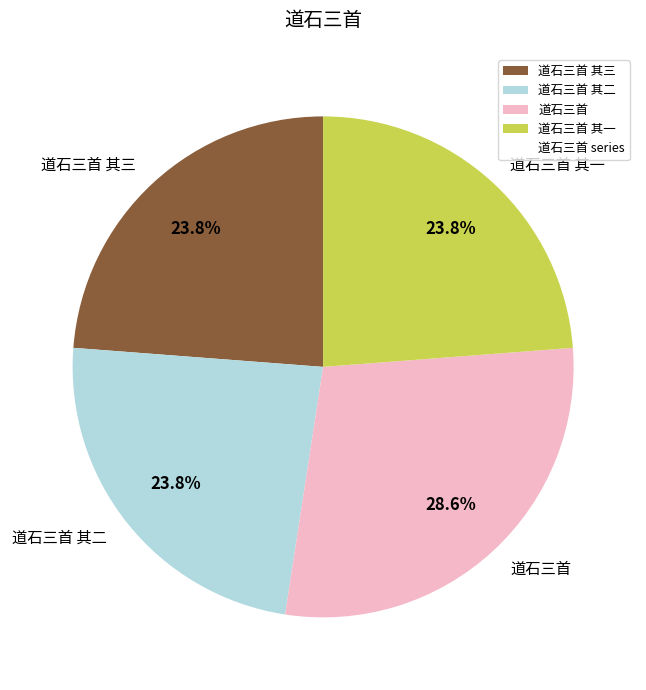

Do 道石三首 其三 and 道石三首 其一 together represent more than half of the pie?

No